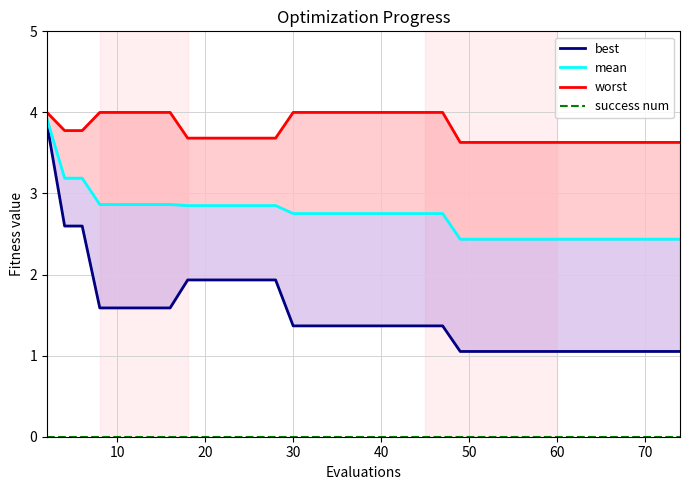

Which series has the largest total across all categories?

worst